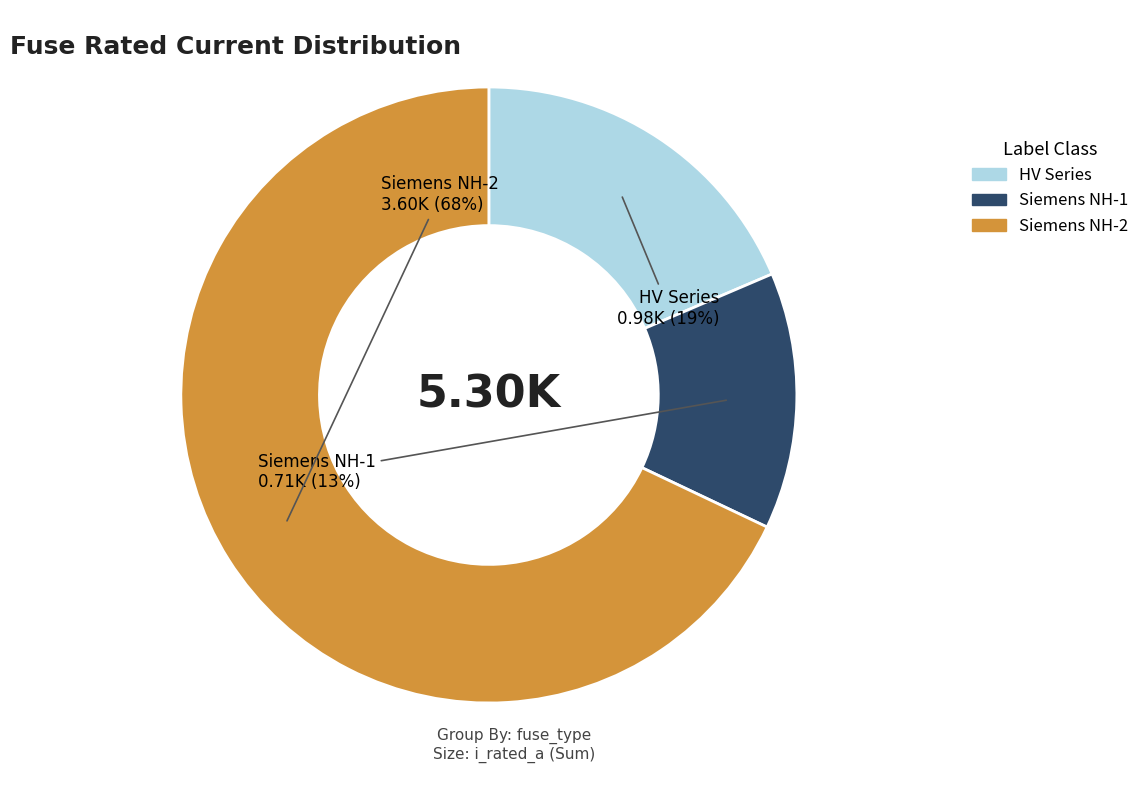

Is there any slice that represents more than half of the pie?

Yes